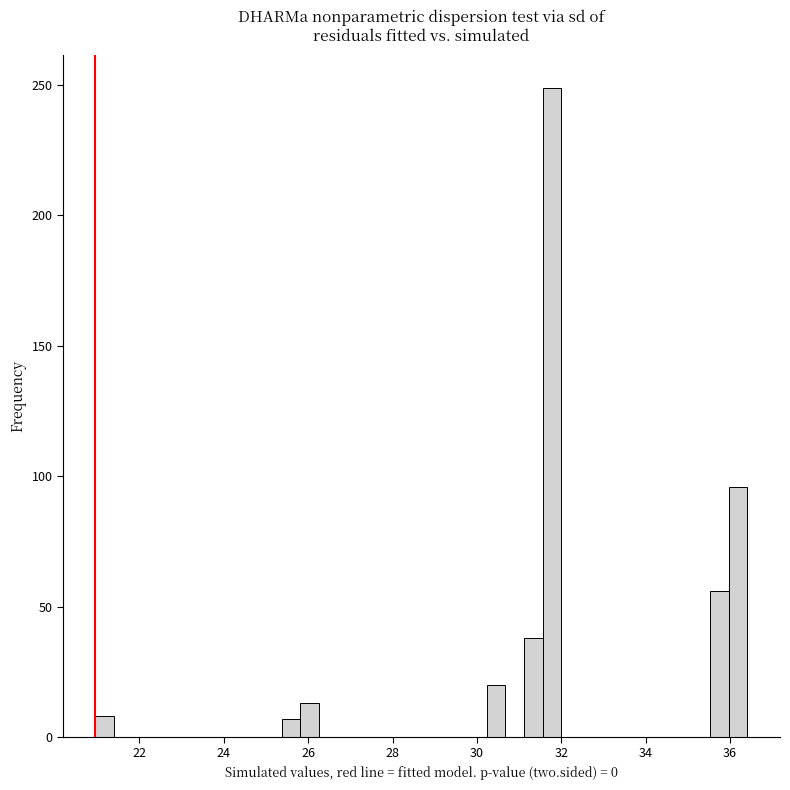

Read against the x-axis, roughly where is the centre of the tallest bar?

31.8